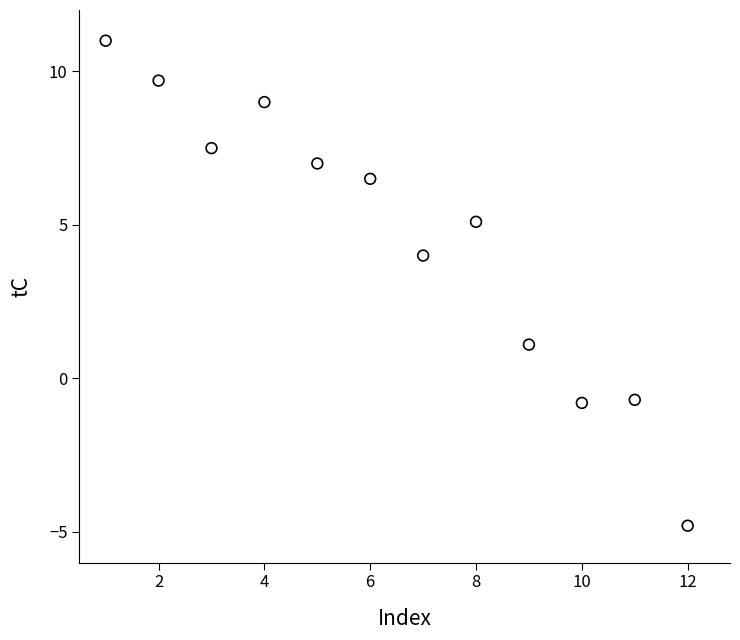

What is the range of X values (max minus min)?

11.0